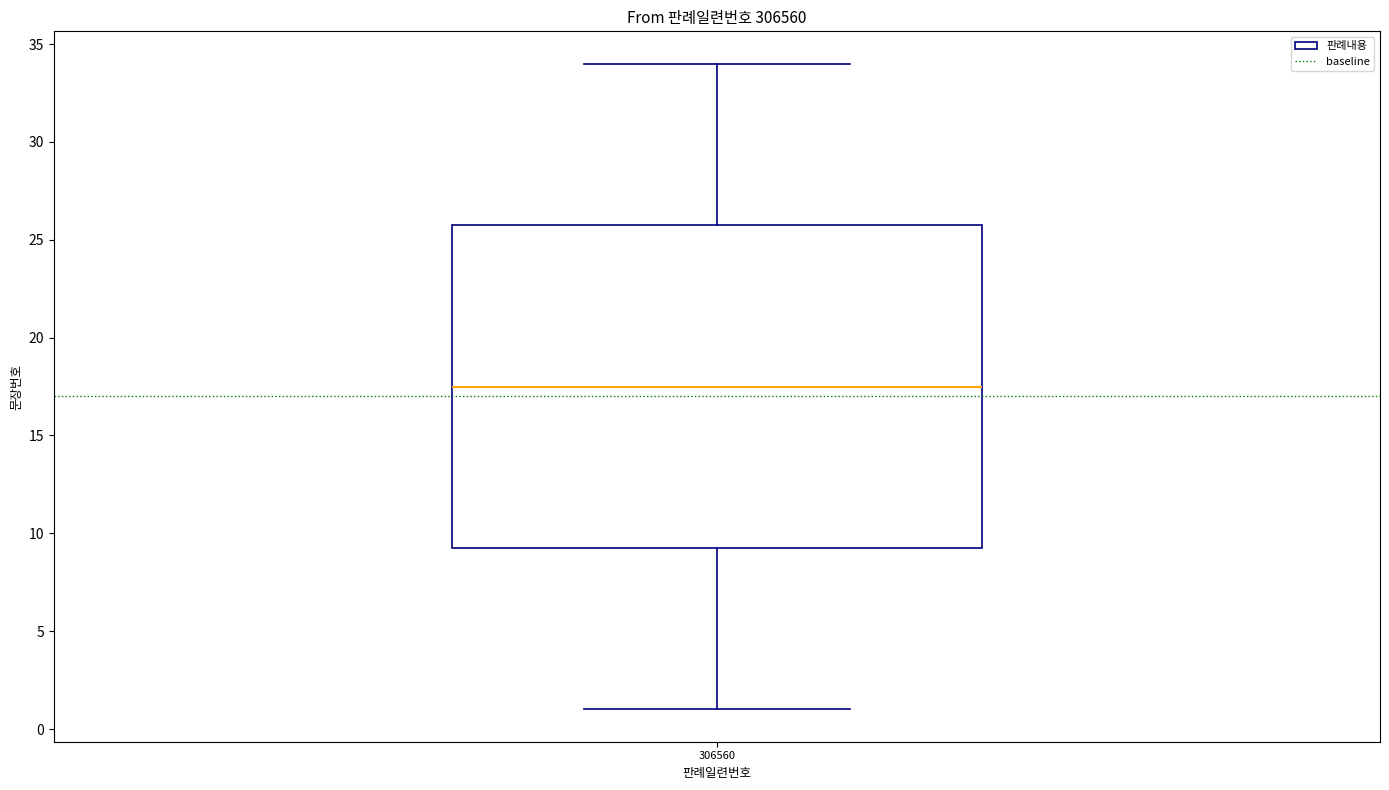

Where is the lower edge of the box at x = 306560 on the y-axis? The values are not printed on the chart, so give them approximately, as read against the axis.

9.5